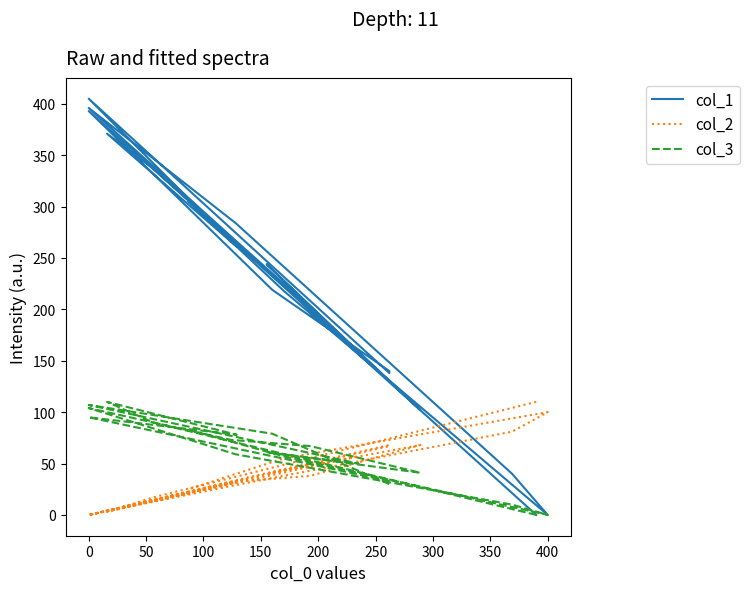

At how many categories does at least one series exceed 199?

13